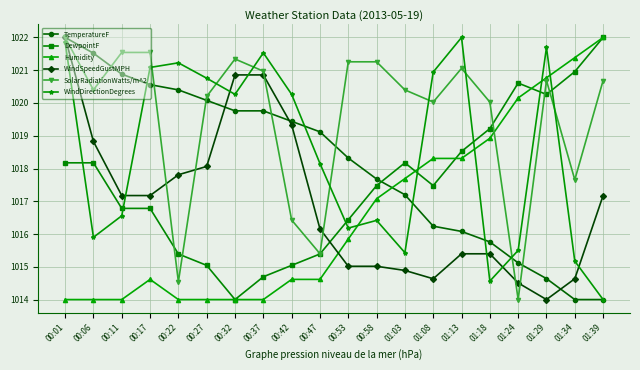

At which label does Humidity reach its peak?

01:39